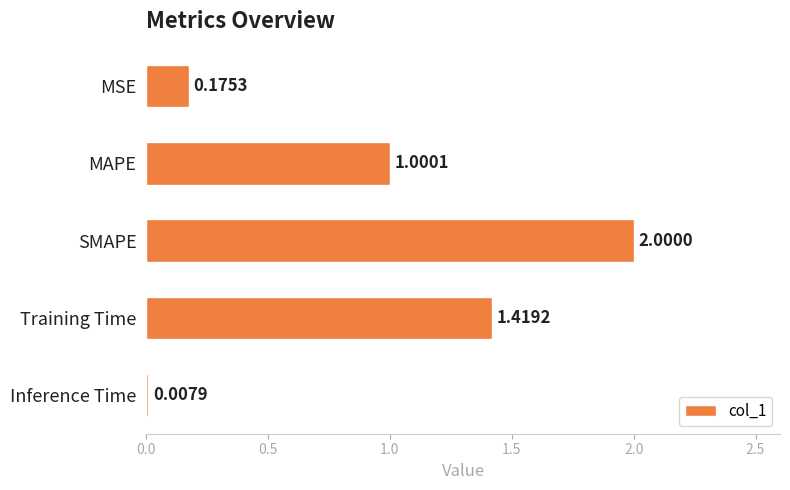

What is the change in value from MAPE to Inference Time?

-1.0